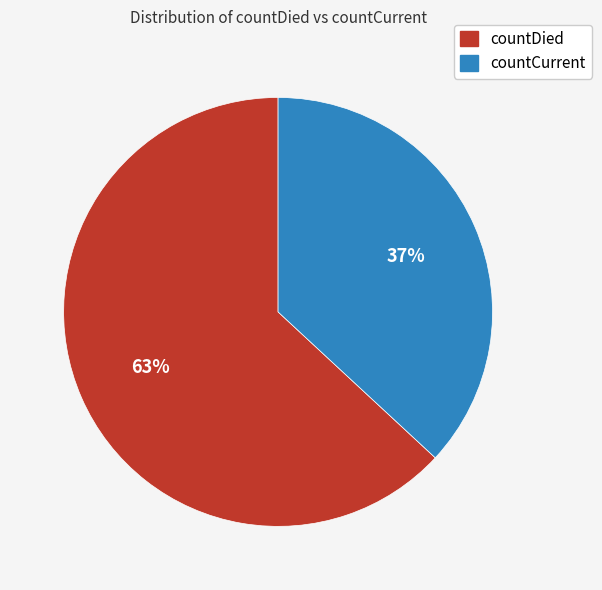

Between countDied and countCurrent, which is larger?

countDied